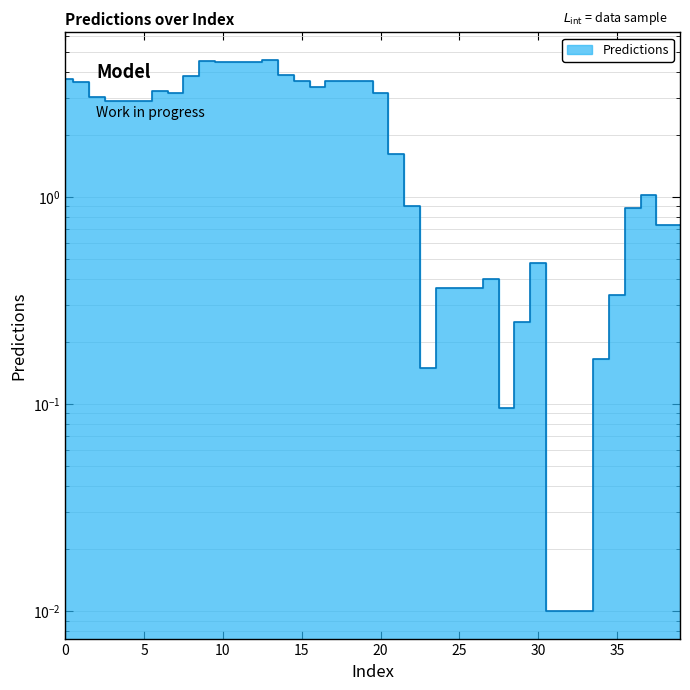

What is the value of the 29th point from the left?

0.1